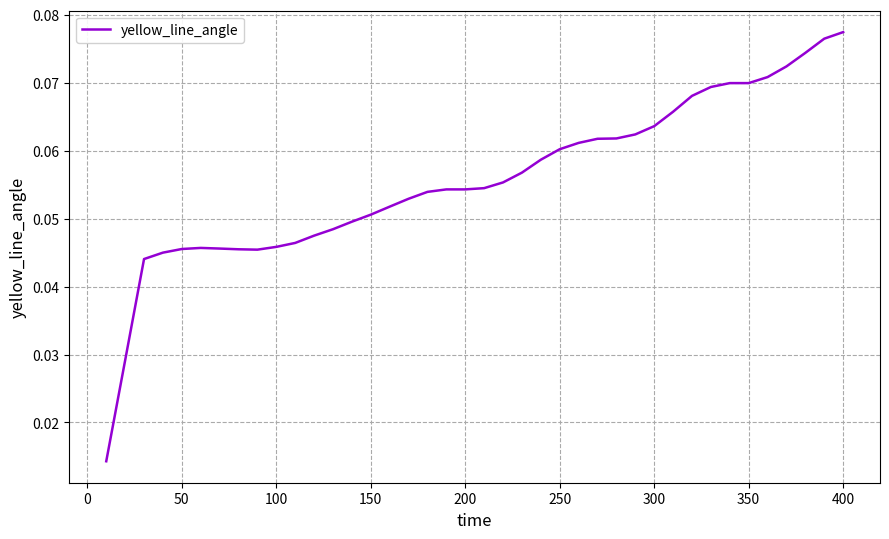

Count the values in the range 0 to 1.

40